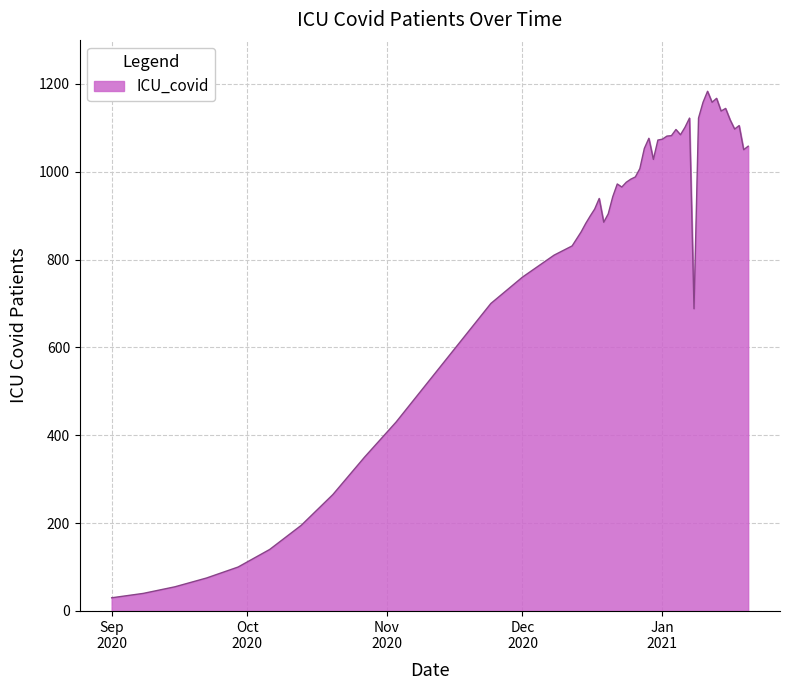

What is the smallest value displayed?

30